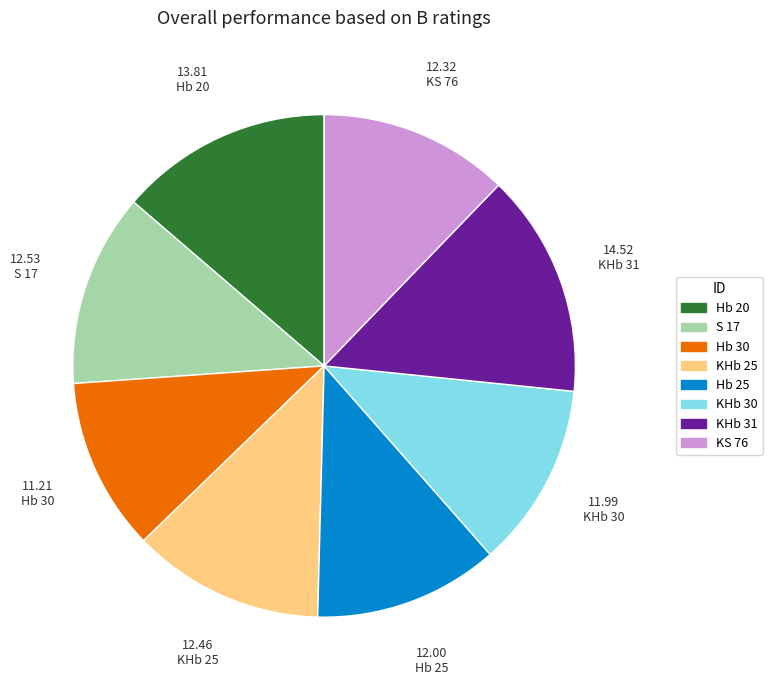

Which category has the biggest portion of the pie?

KHb 31